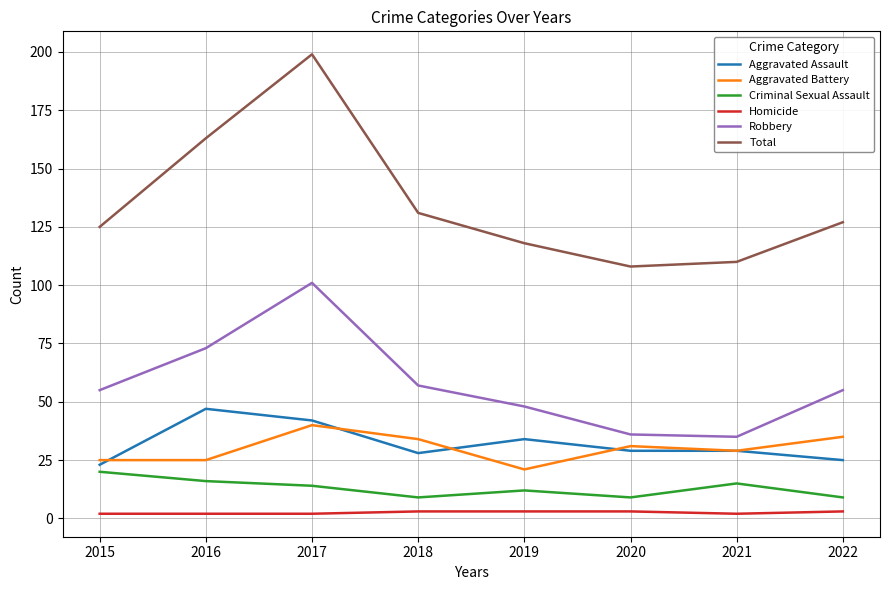

Which series has the widest spread of values?

Total